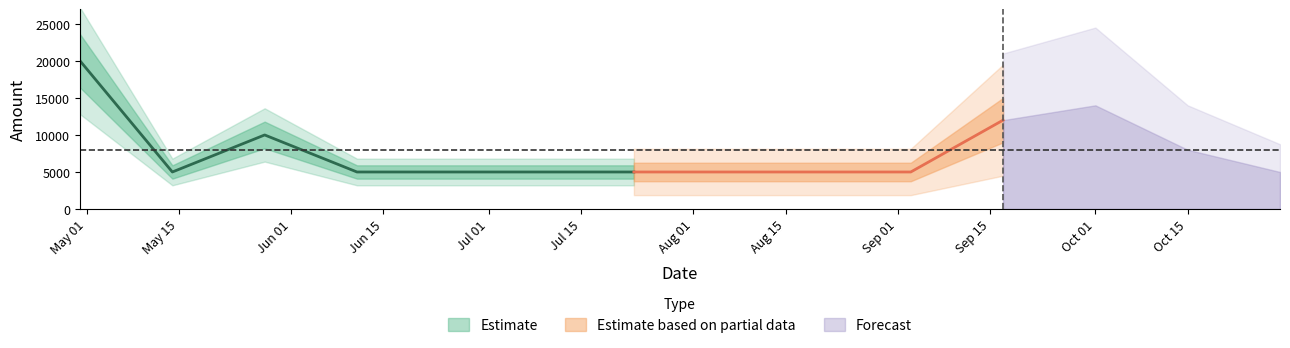

List the labels in order of value, largest first.

2024-04-30, 2024-10-01, 2024-09-17, 2024-05-28, 2024-10-15, 2024-05-14, 2024-06-11, 2024-06-25, 2024-07-09, 2024-07-23, 2024-08-20, 2024-09-03, 2024-10-29